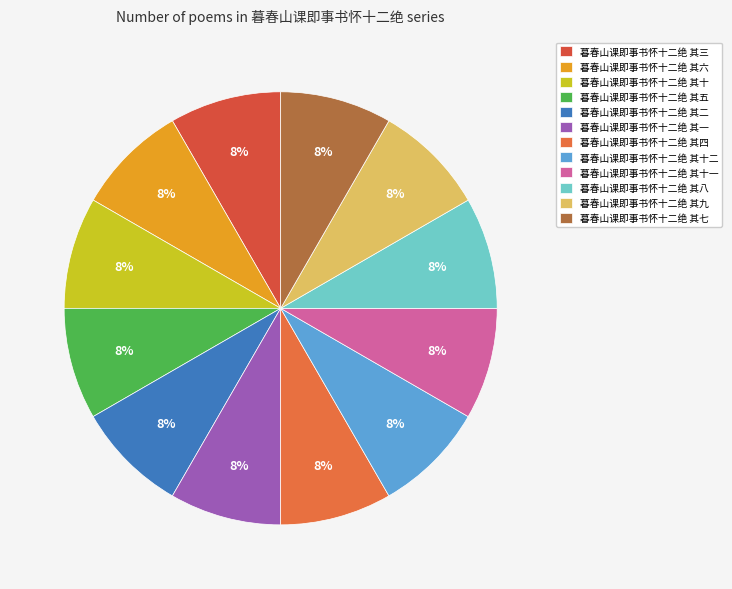

What is the total percentage of 暮春山课即事书怀十二绝 其五 and 暮春山课即事书怀十二绝 其一?

16.7%